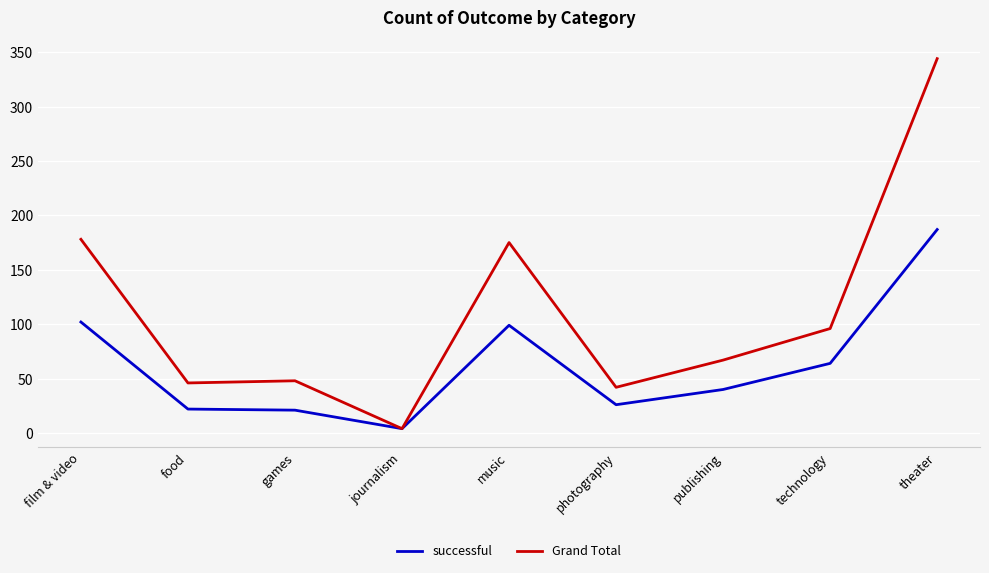

What value does the successful series have at film & video?

102